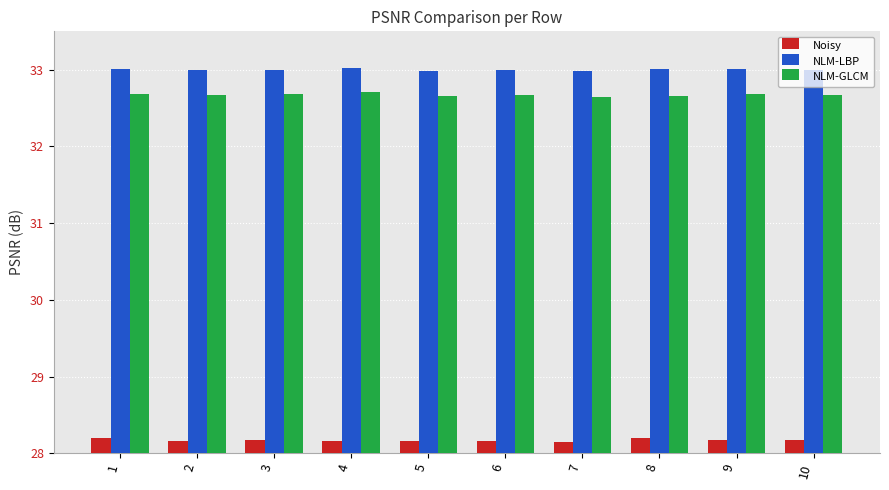

Is the value of Noisy at 10 greater than the value of NLM-GLCM at 1?

No